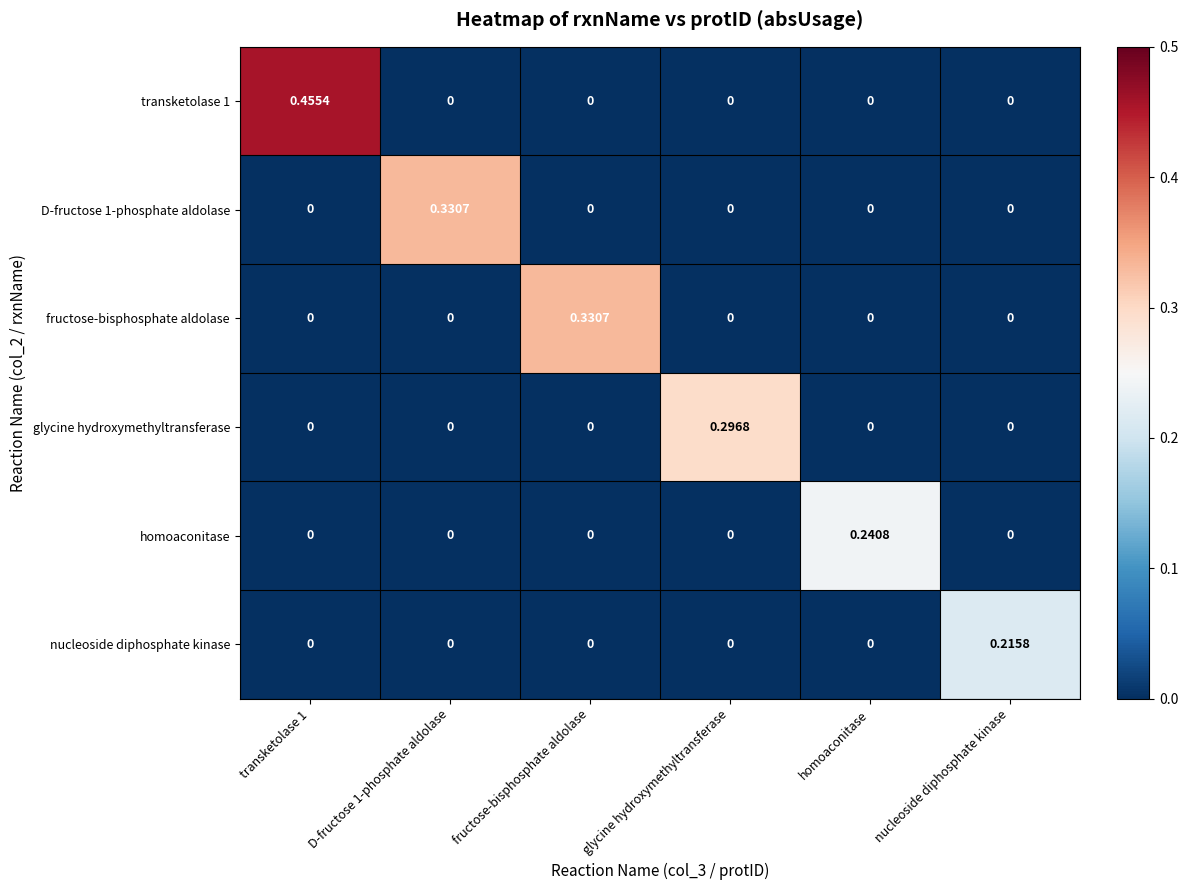

Which category has the highest value in the fructose-bisphosphate aldolase series?

fructose-bisphosphate aldolase